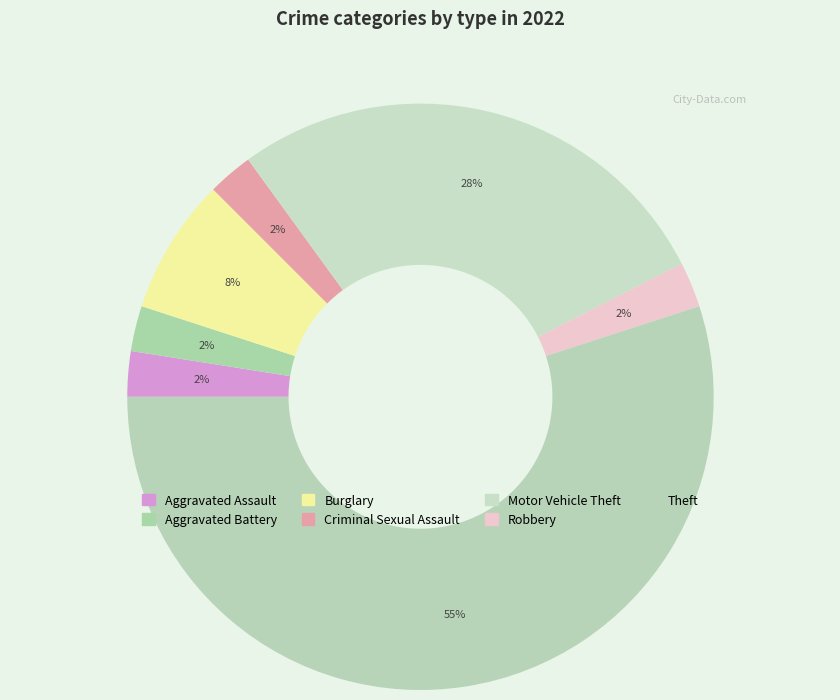

What is the largest slice in the pie chart?

Theft